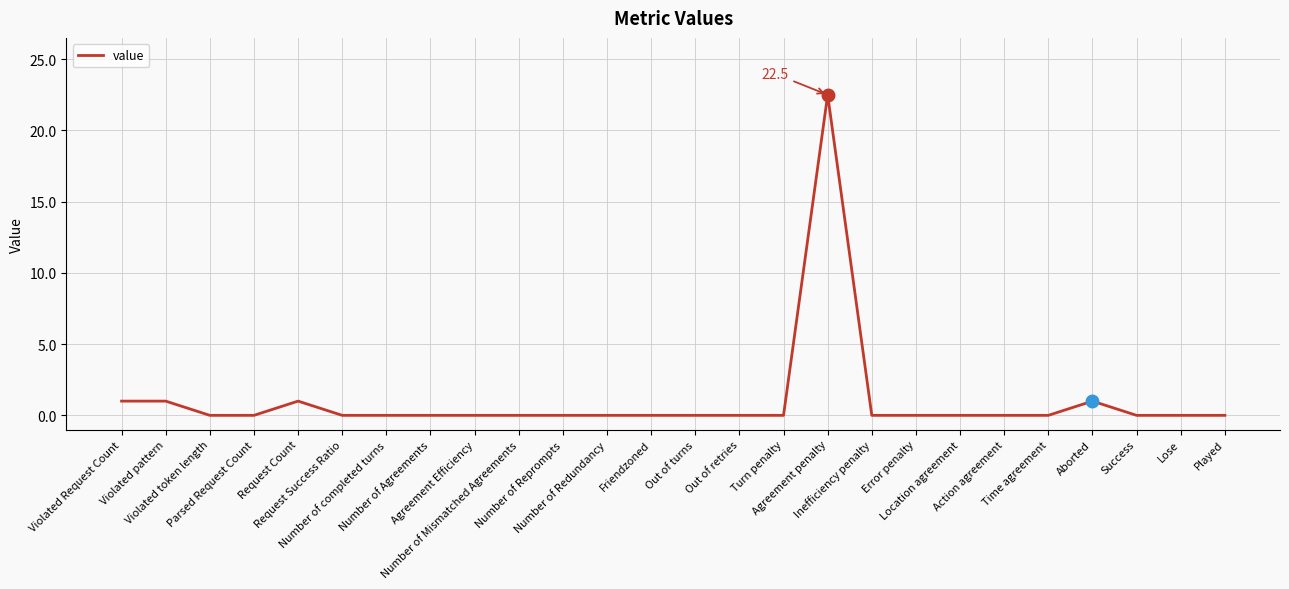

Which category has the highest value across all series?

Agreement penalty